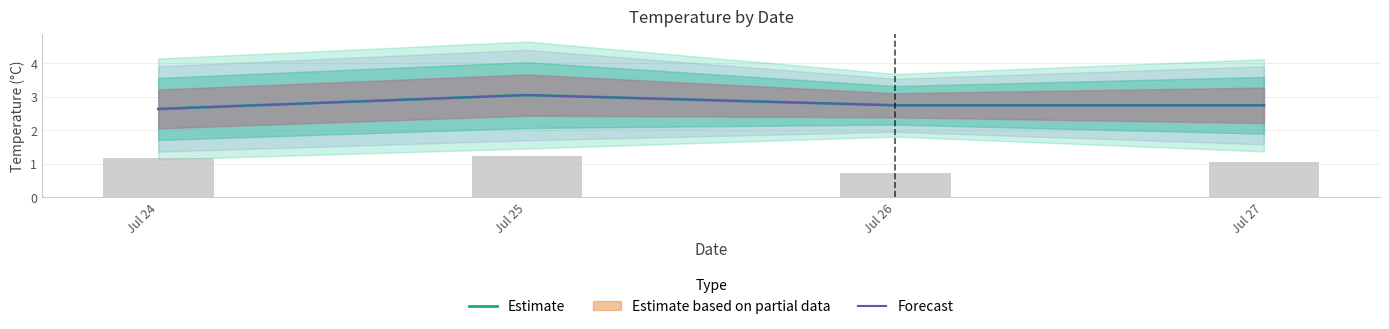

Between Jul 24 and Jul 26, which series saw the biggest shift?

Estimate